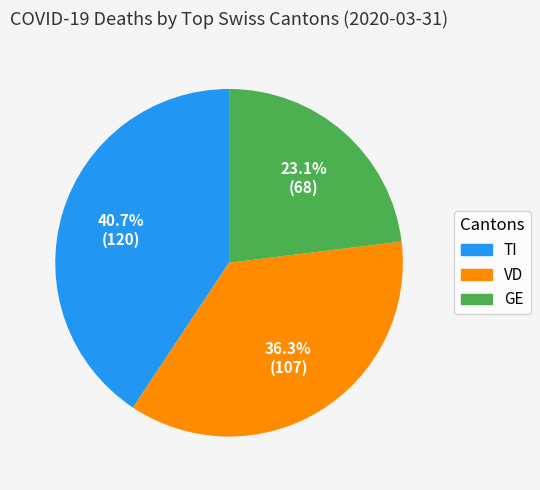

To the nearest percent, what is the difference between the largest and smallest slice percentages?

18%